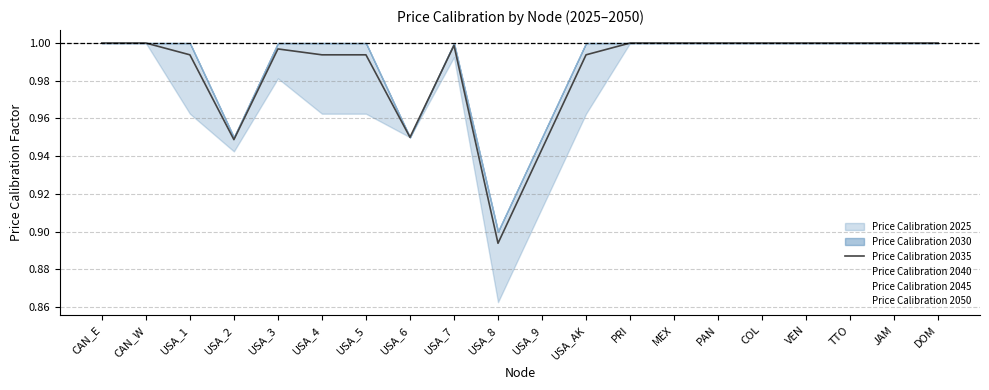

What is the total value across all series at DOM?

4.0